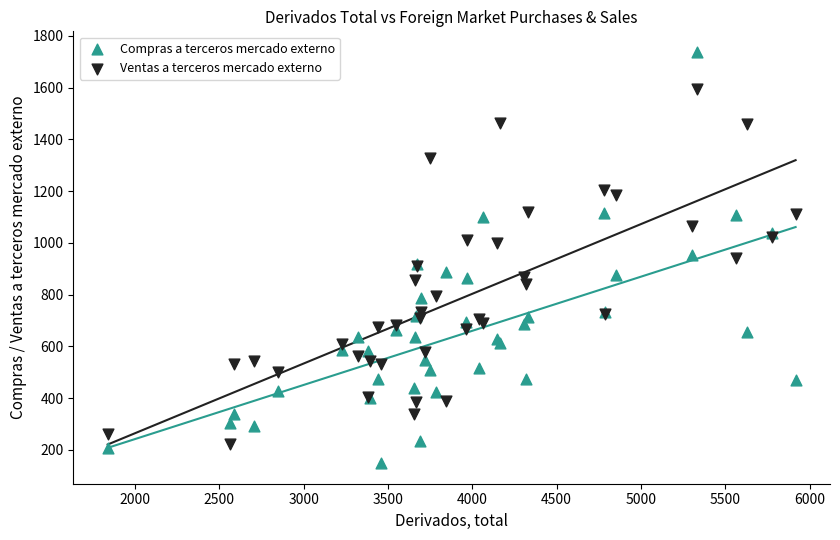

What is the X range (max minus min) for the scatter plot?

4079